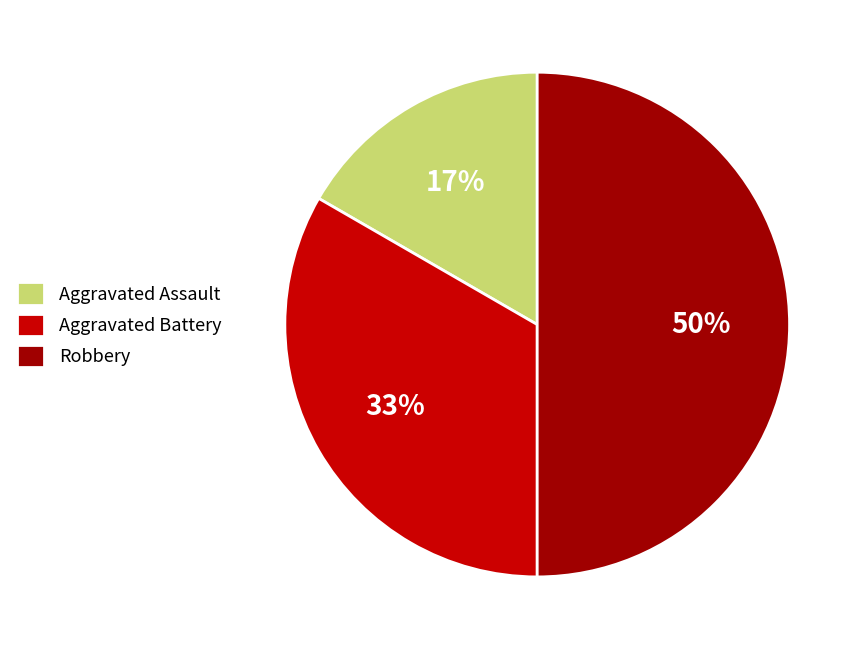

Is it true that Aggravated Assault is 17% of the pie?

True